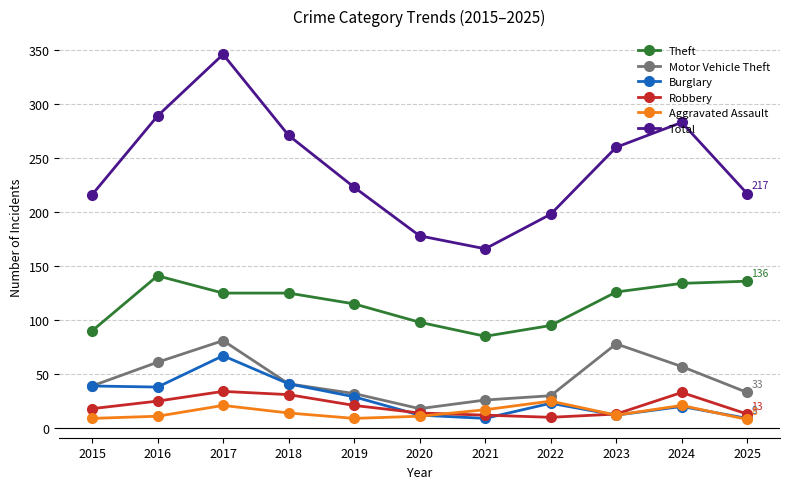

Does the chart have visible grid lines?

Yes